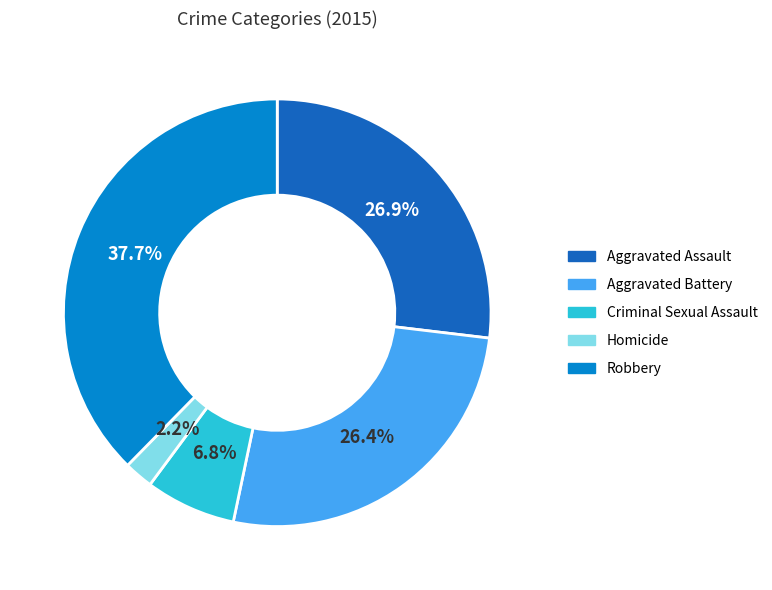

Is the sum of Aggravated Battery and Aggravated Assault greater than half?

Yes